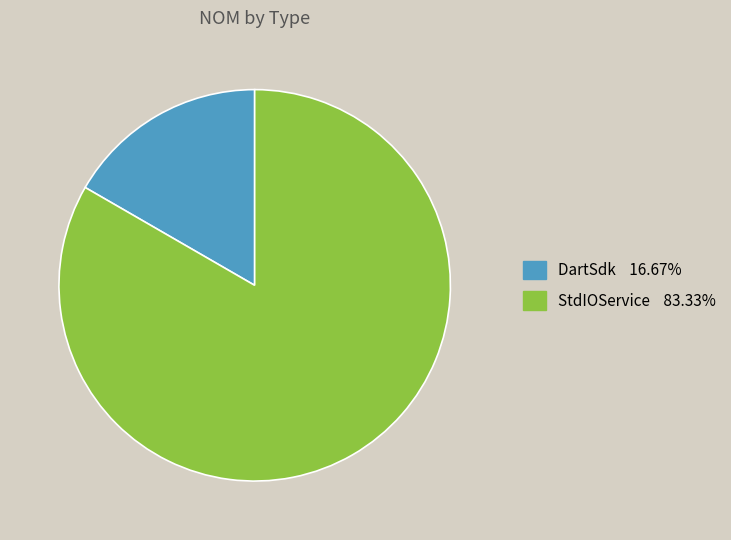

Is there a majority slice in this chart?

Yes